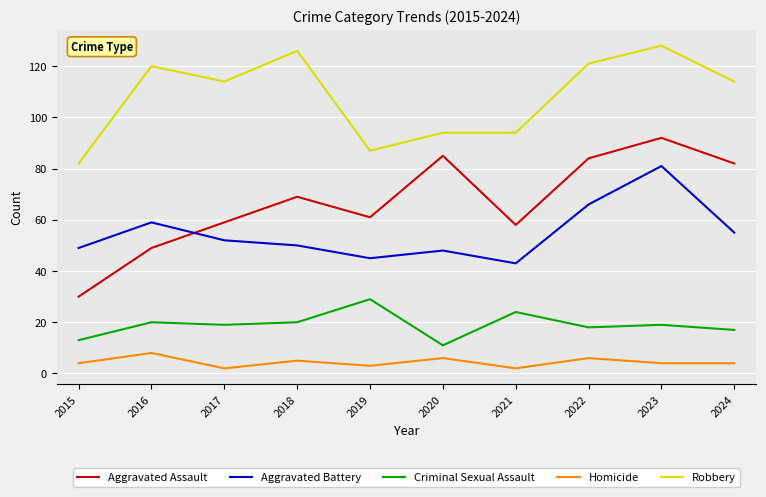

Does the chart have visible grid lines?

Yes